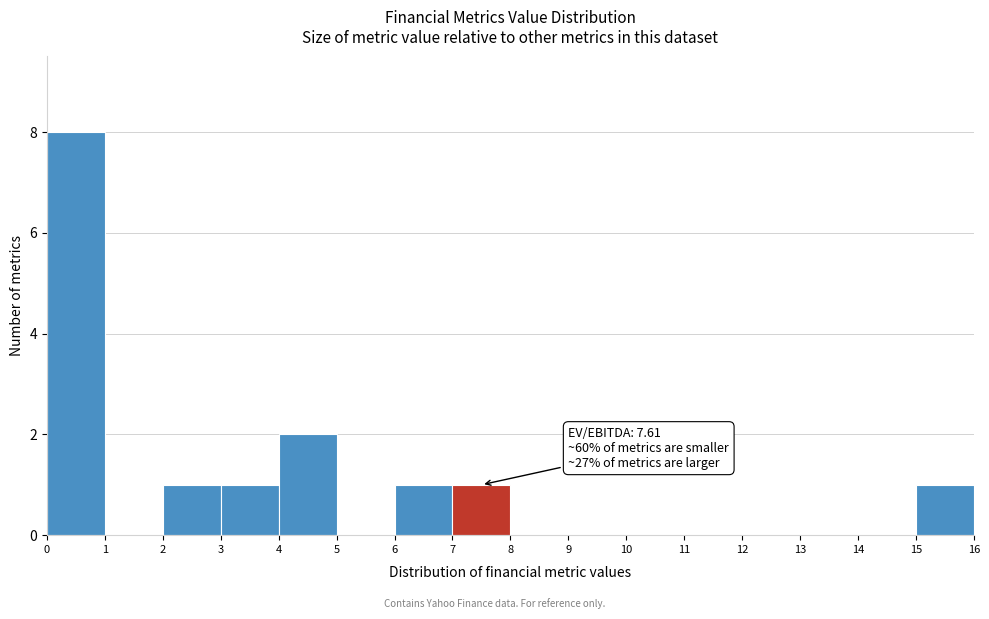

Which range on the x-axis has the tallest bar?

0 to 1